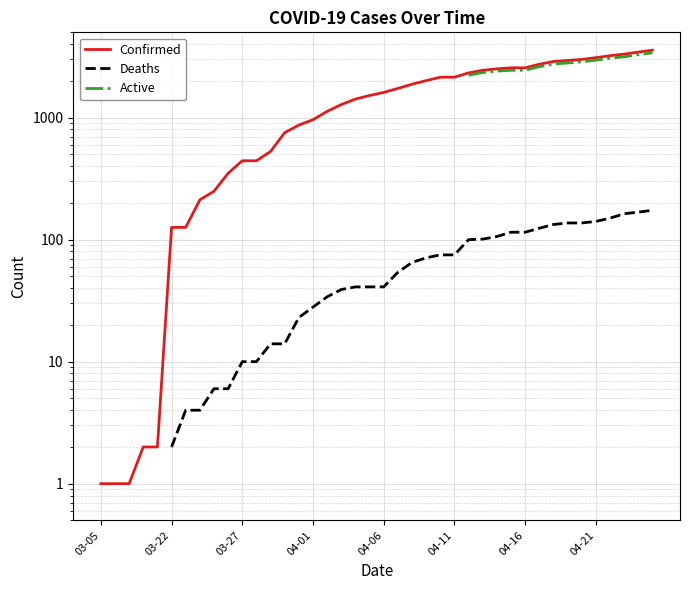

Which category has the lowest value in the Active series?

03-05